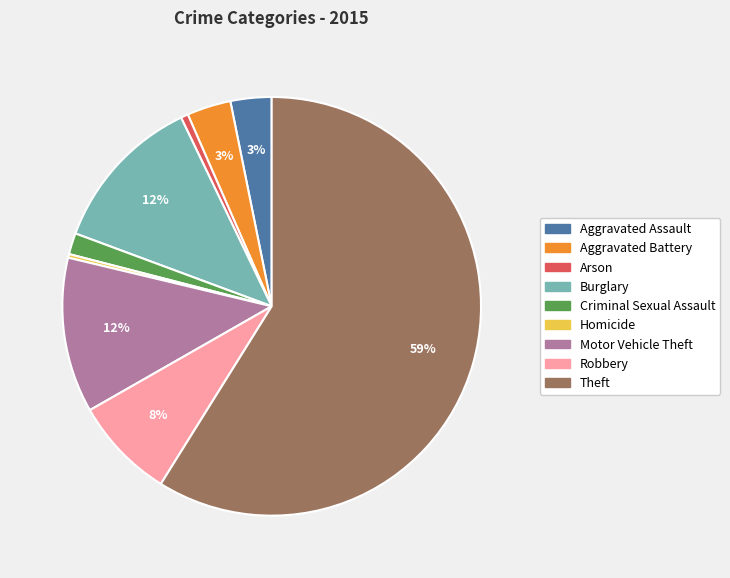

Is it true that Arson is 1% of the pie?

True